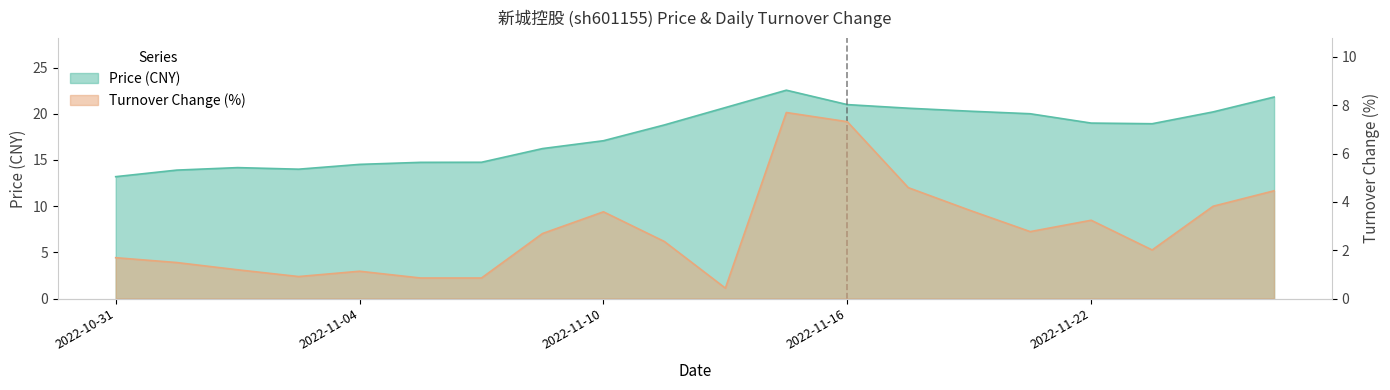

What is the label of the 5th point from the left?

2022-11-04